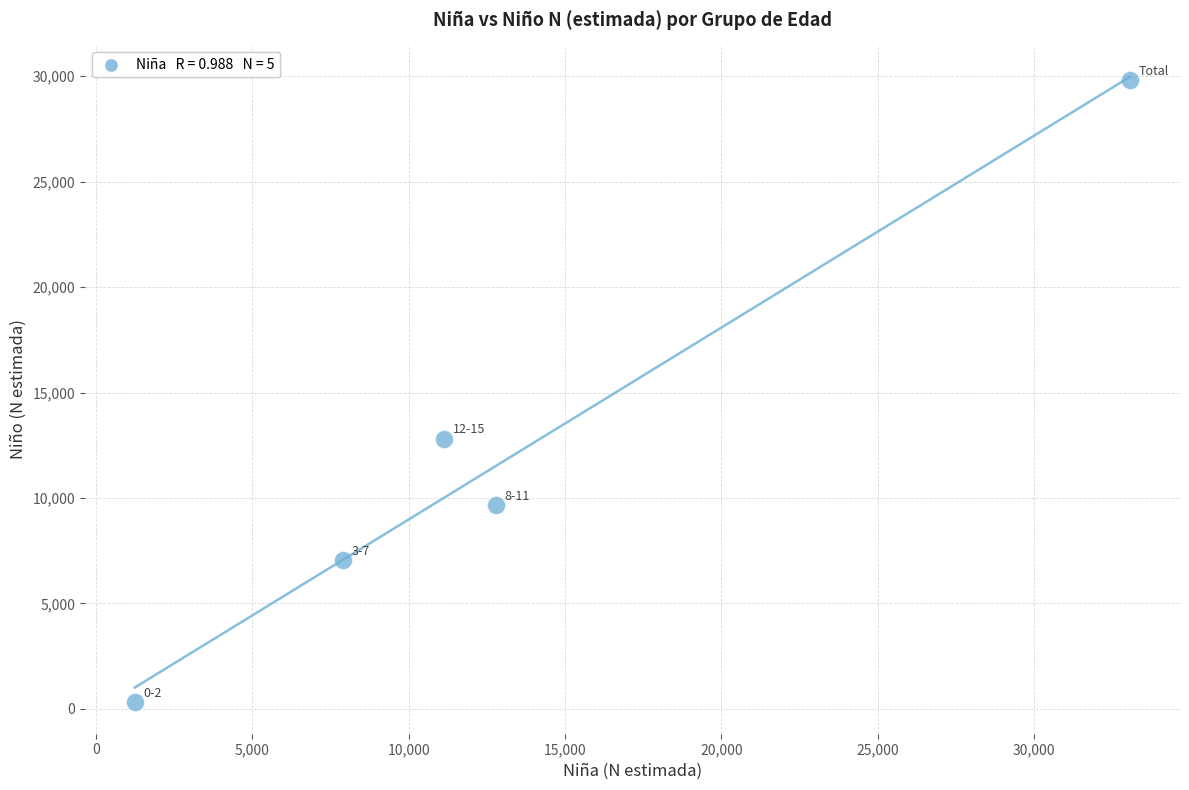

What Y value in the scatter plot is closest to 15050?

12807